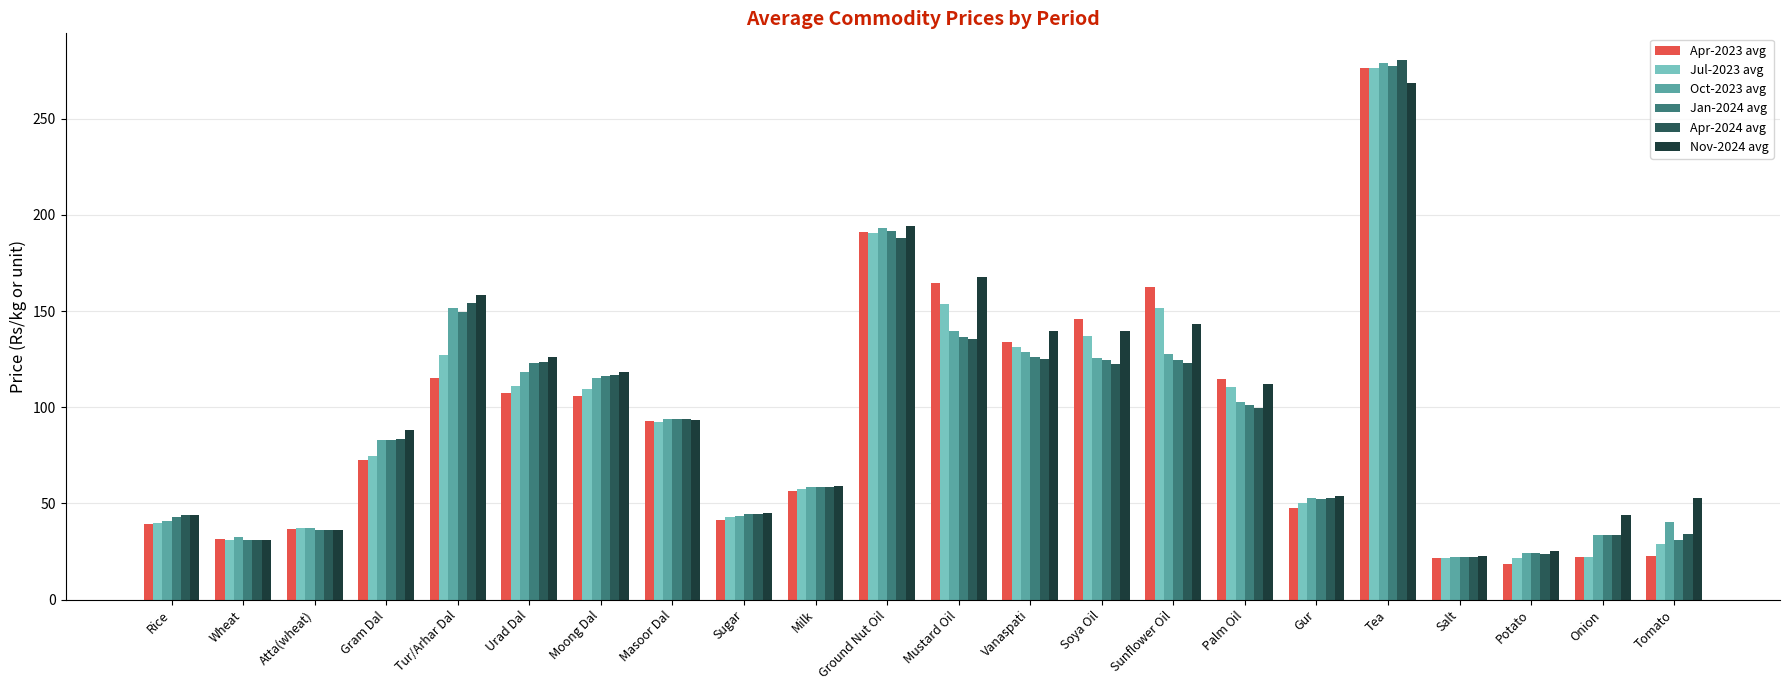

At which category is the sum across all series the highest?

Tea